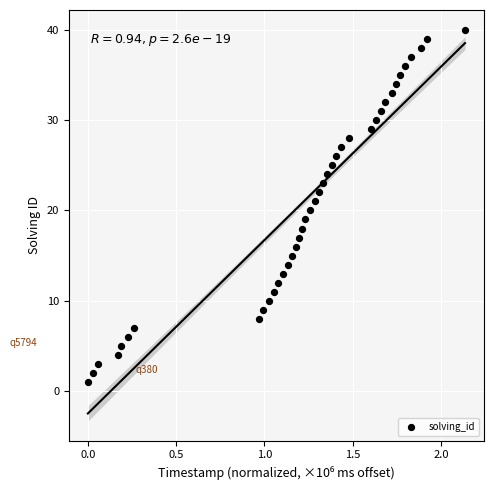

What is the range of Y values (max minus min)?

39